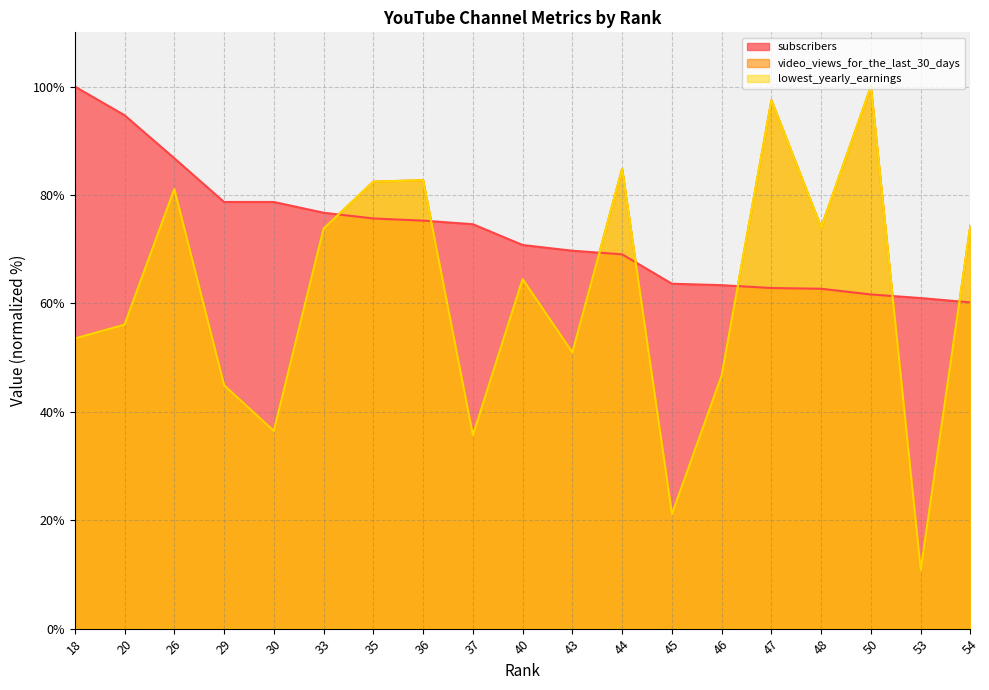

Reading right to left, transcribe all the data shown in this chart.

subscribers: 60.2	61.0	61.6	62.7	62.8	63.4	63.6	69.0	69.7	70.8	74.6	75.3	75.7	76.7	78.7	78.7	86.8	94.7	100.0
video_views_for_the_last_30_days: 74.4	10.8	100.0	74.0	97.5	46.7	21.1	84.8	50.9	64.5	35.6	82.7	82.5	73.8	36.5	44.9	81.1	56.1	53.5
lowest_yearly_earnings: 74.4	10.8	100.0	74.0	97.5	46.7	21.1	84.8	50.9	64.5	35.6	82.7	82.4	73.8	36.5	44.9	81.1	56.1	53.5